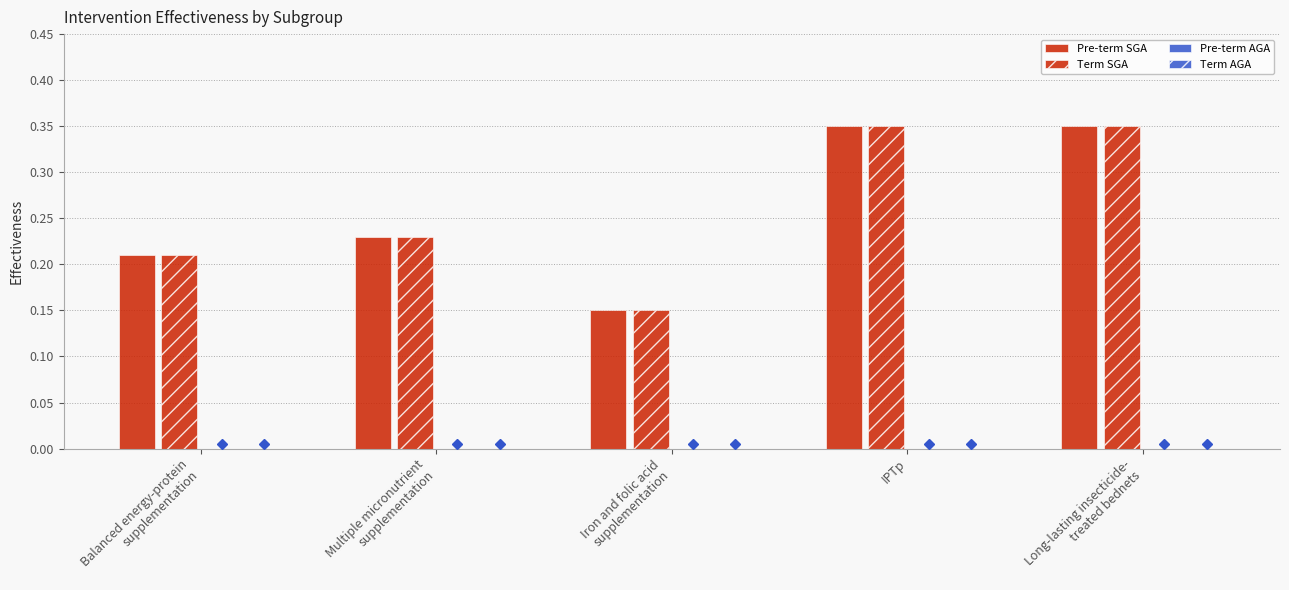

How many categories are shown in the chart?

5